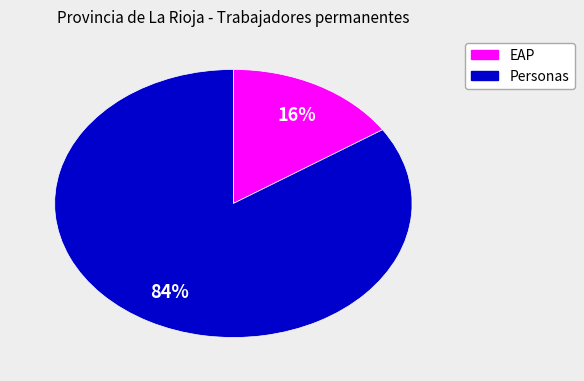

Is there a majority slice in this chart?

Yes